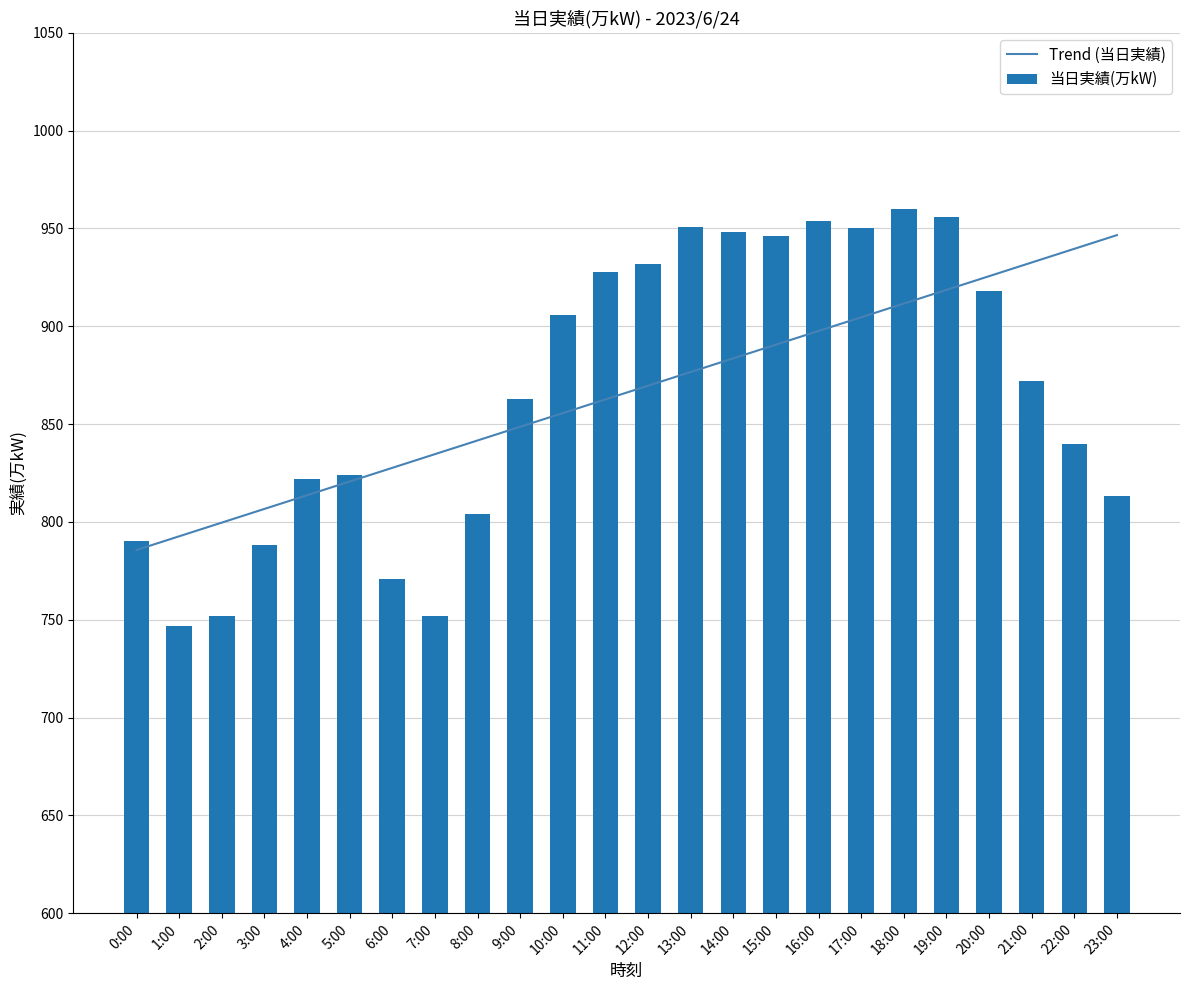

What is the sum of all Trend (当日実績) values?

20787.0